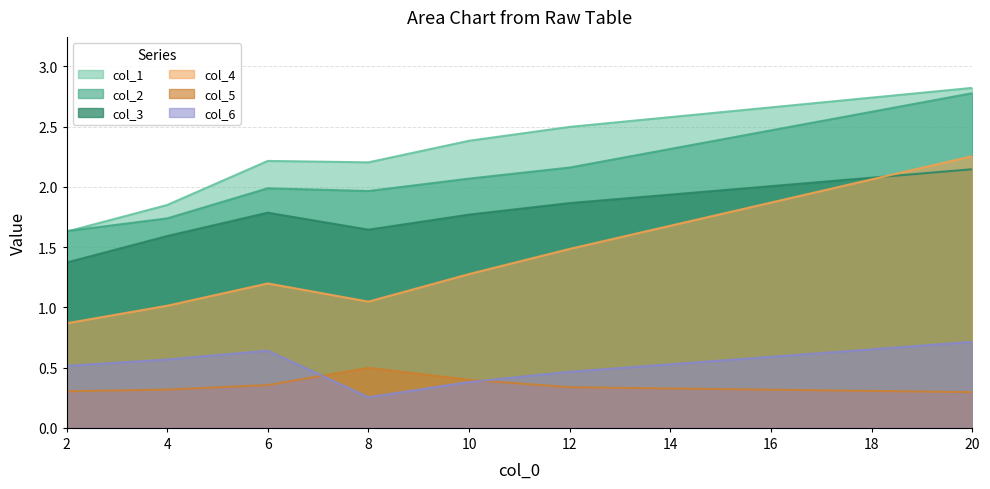

What value does the col_4 series have at 4?

1.0